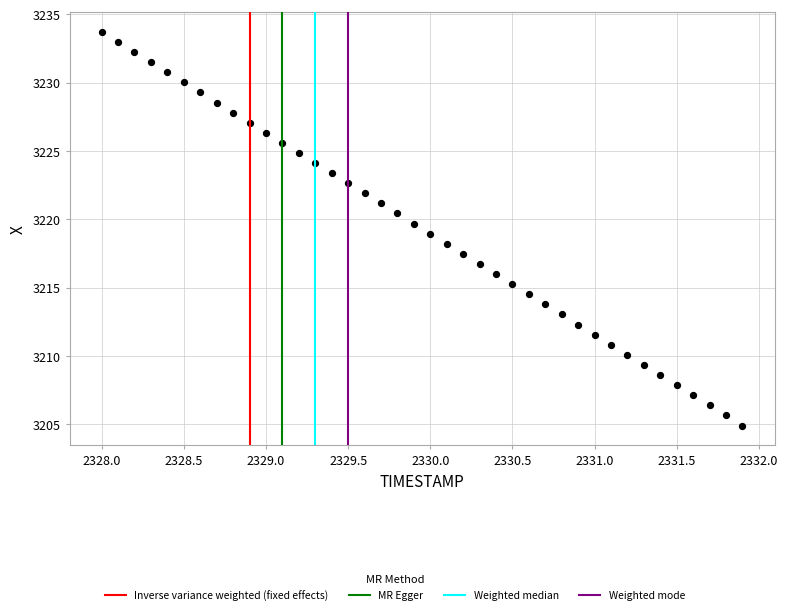

What is the range of Y values (max minus min)?

28.8